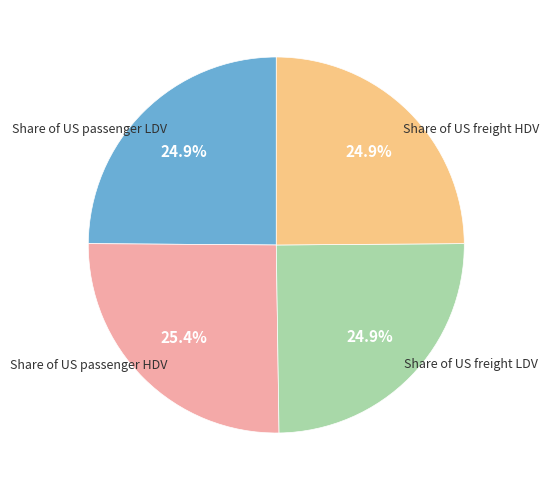

How many slices are in this pie chart?

4